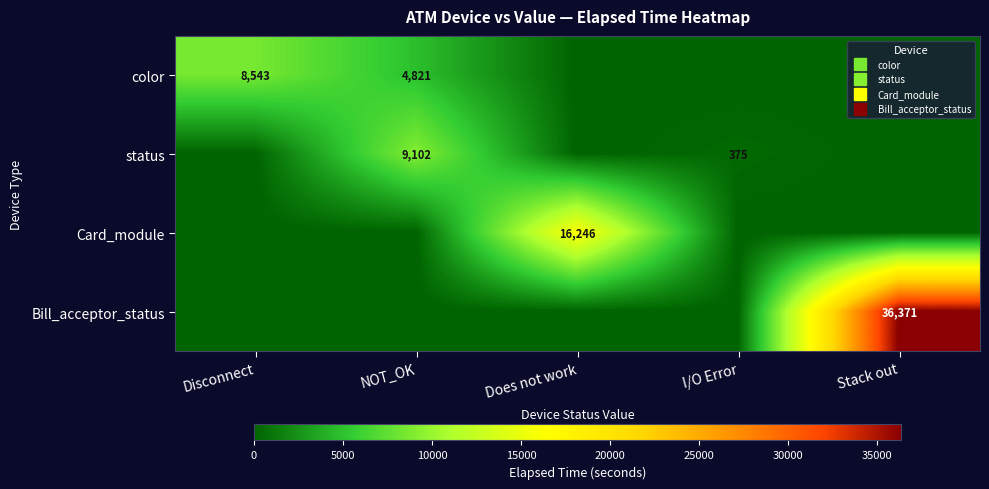

How many values in status are above zero?

2